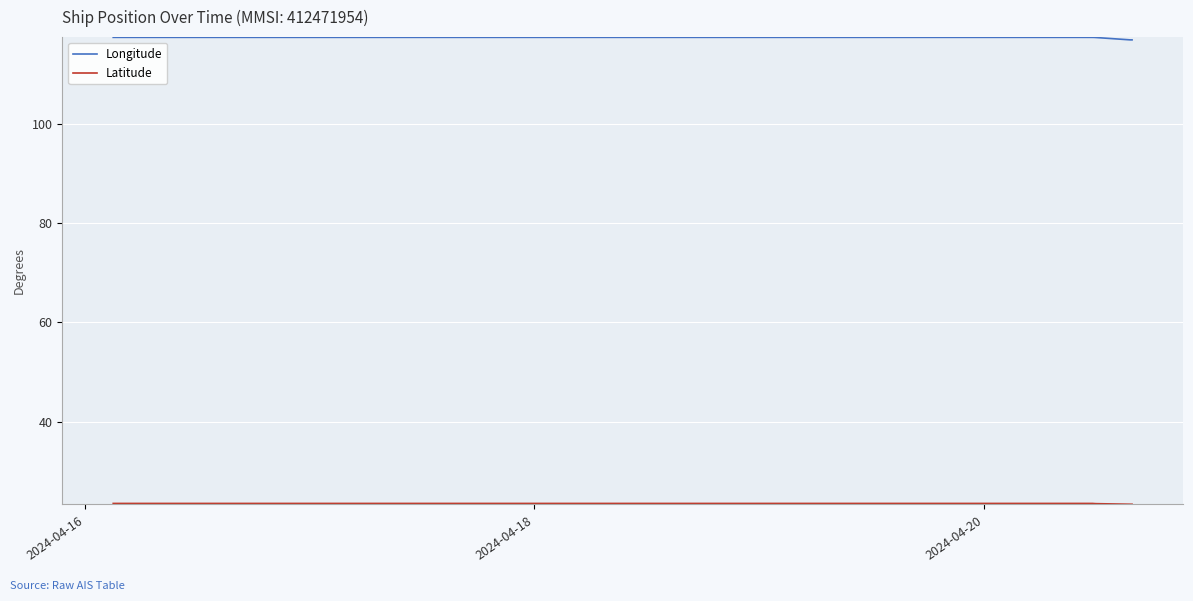

Which series has the largest total across all categories?

Longitude